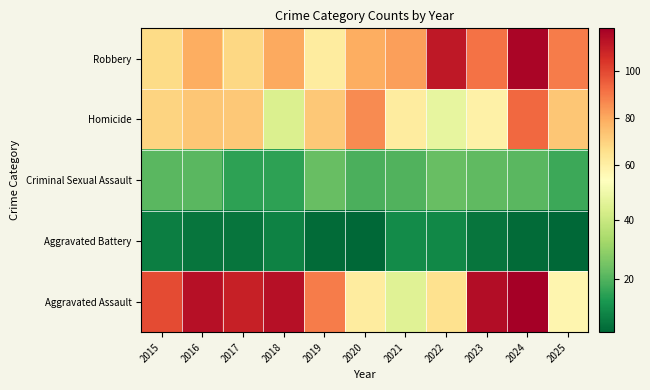

At which category is the sum across all series the highest?

2024